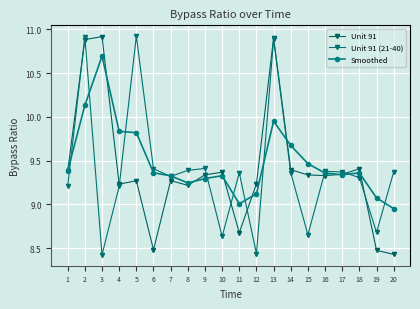

How many lines are shown in the chart?

3